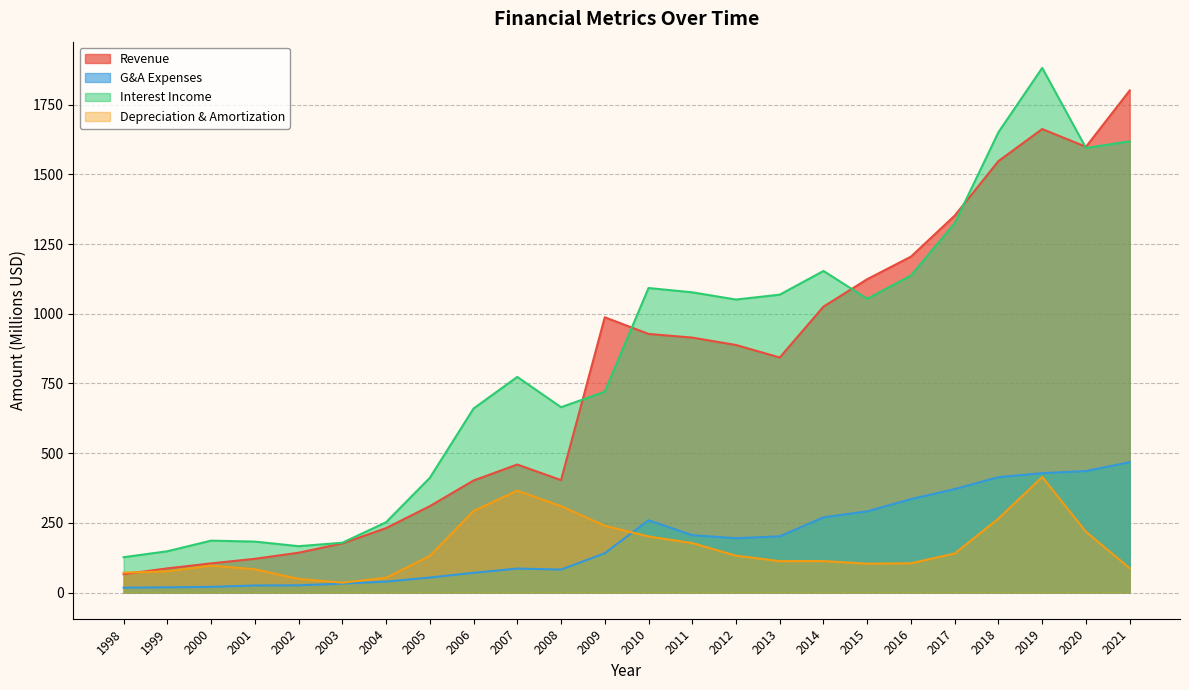

Where is the first local minimum for Depreciation & Amortization?

2003